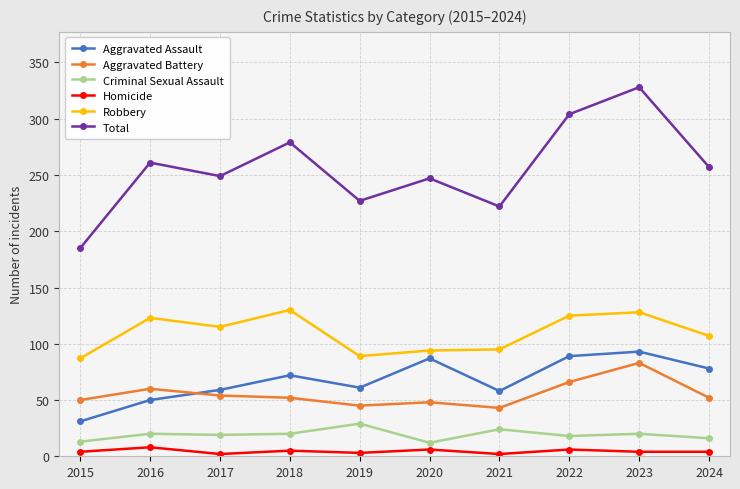

Which series has the widest spread of values?

Total